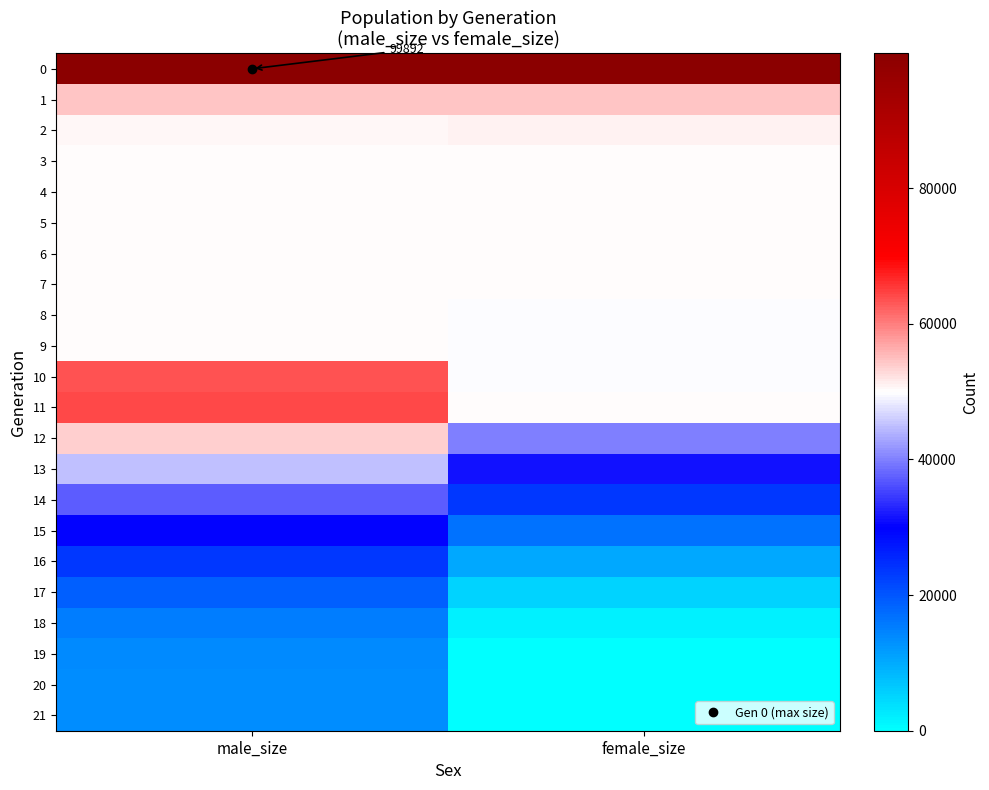

At which label does 16 reach its peak?

male_size